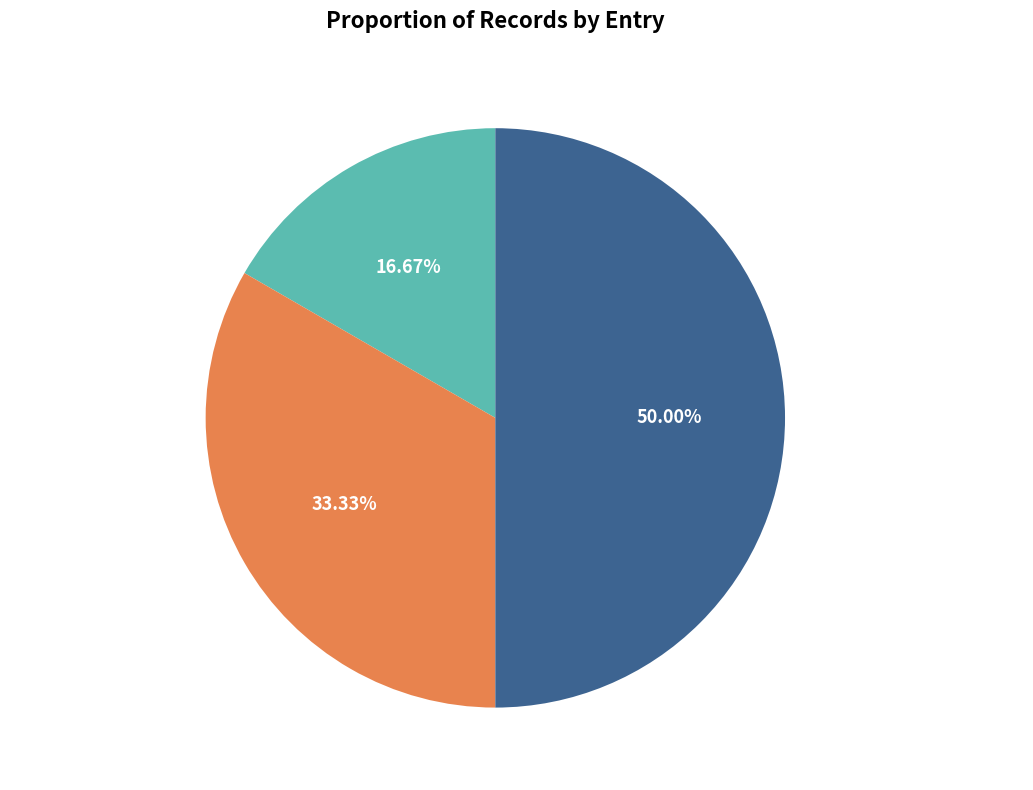

Which category has the smallest portion of the pie?

12/28/2020 11:01:03 PM